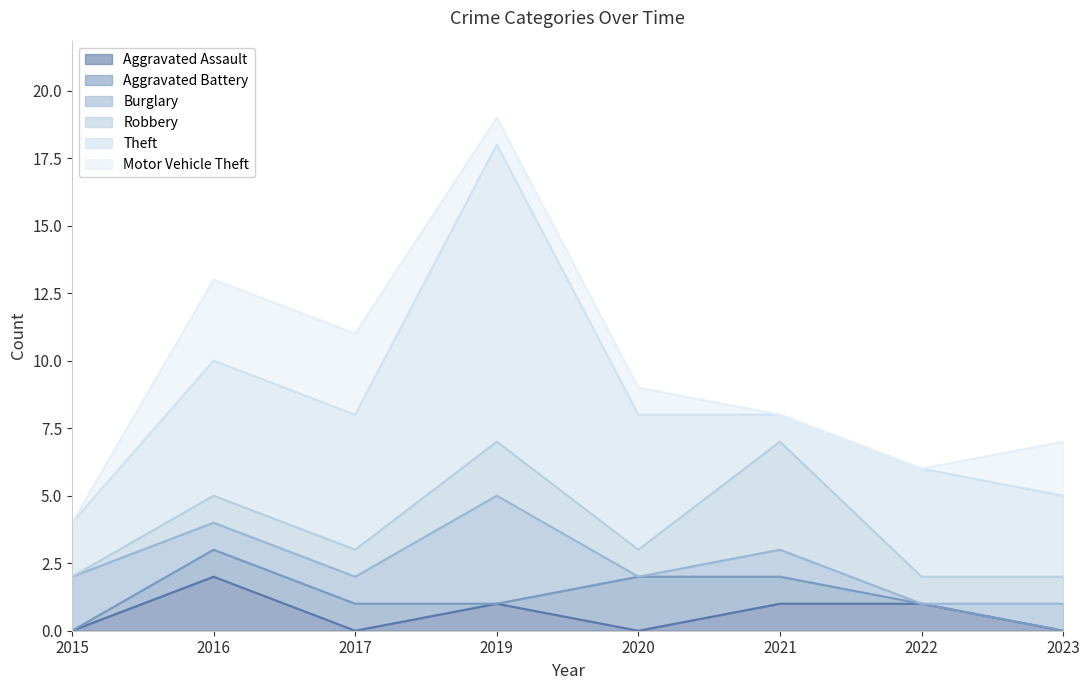

The Aggravated Assault series shows 1 at 2019. True or false?

True